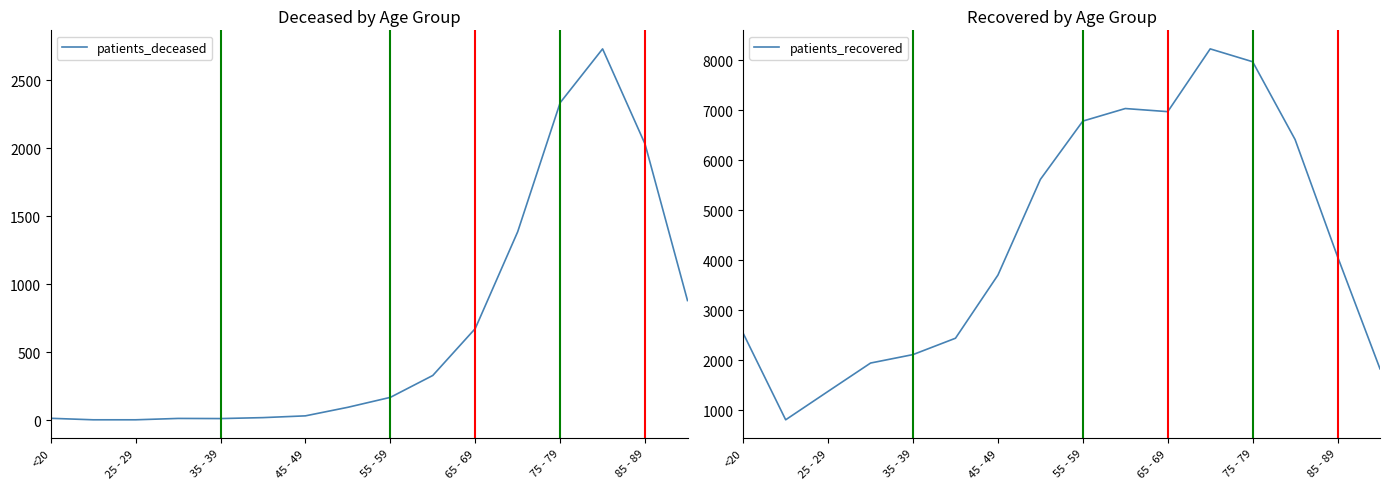

What is the average value of the patients_deceased series?

670